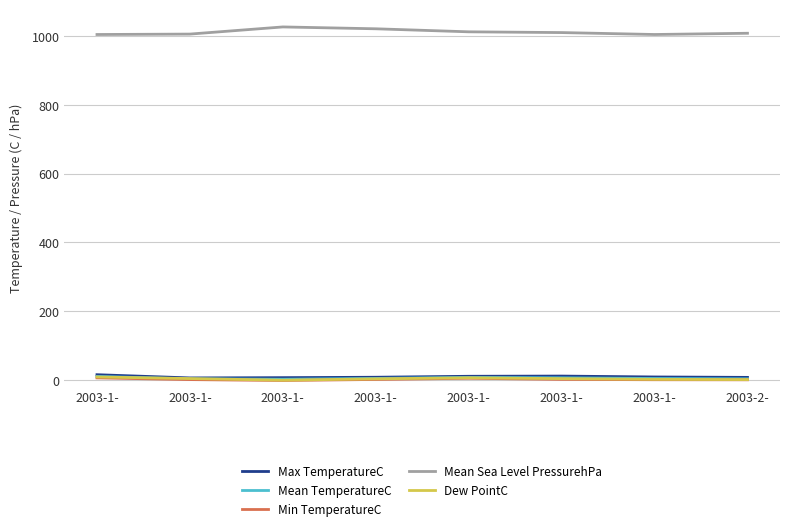

How many lines are shown in the chart?

5